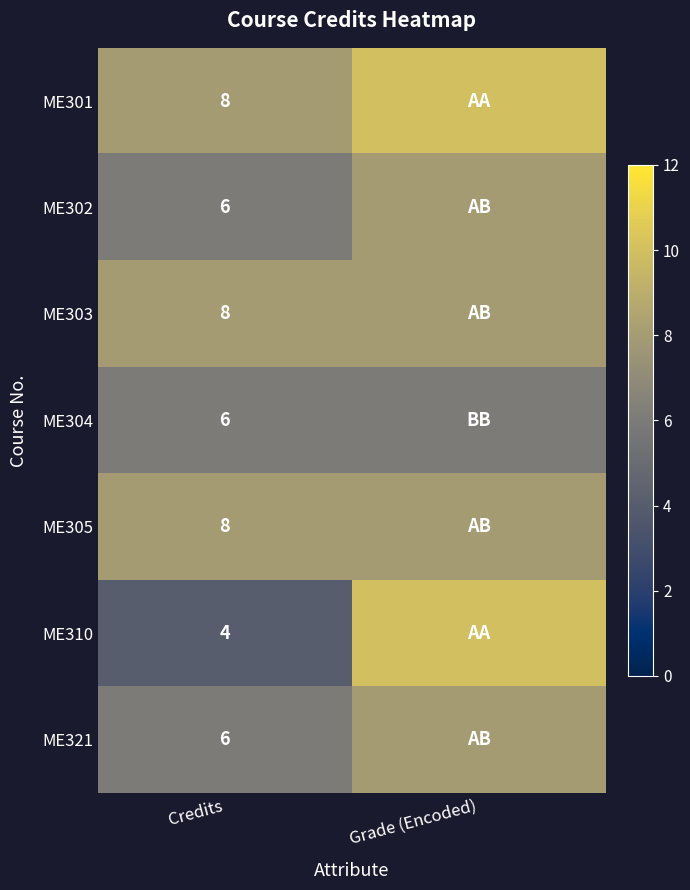

The value of ME321 at Credits is 1. True or false?

False